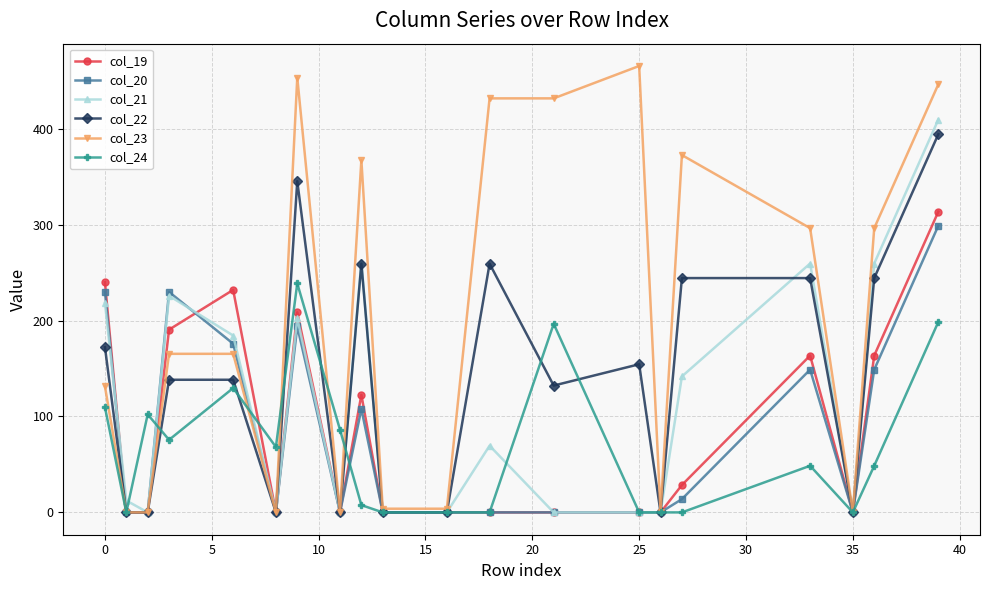

What is the greatest value displayed?

465.4